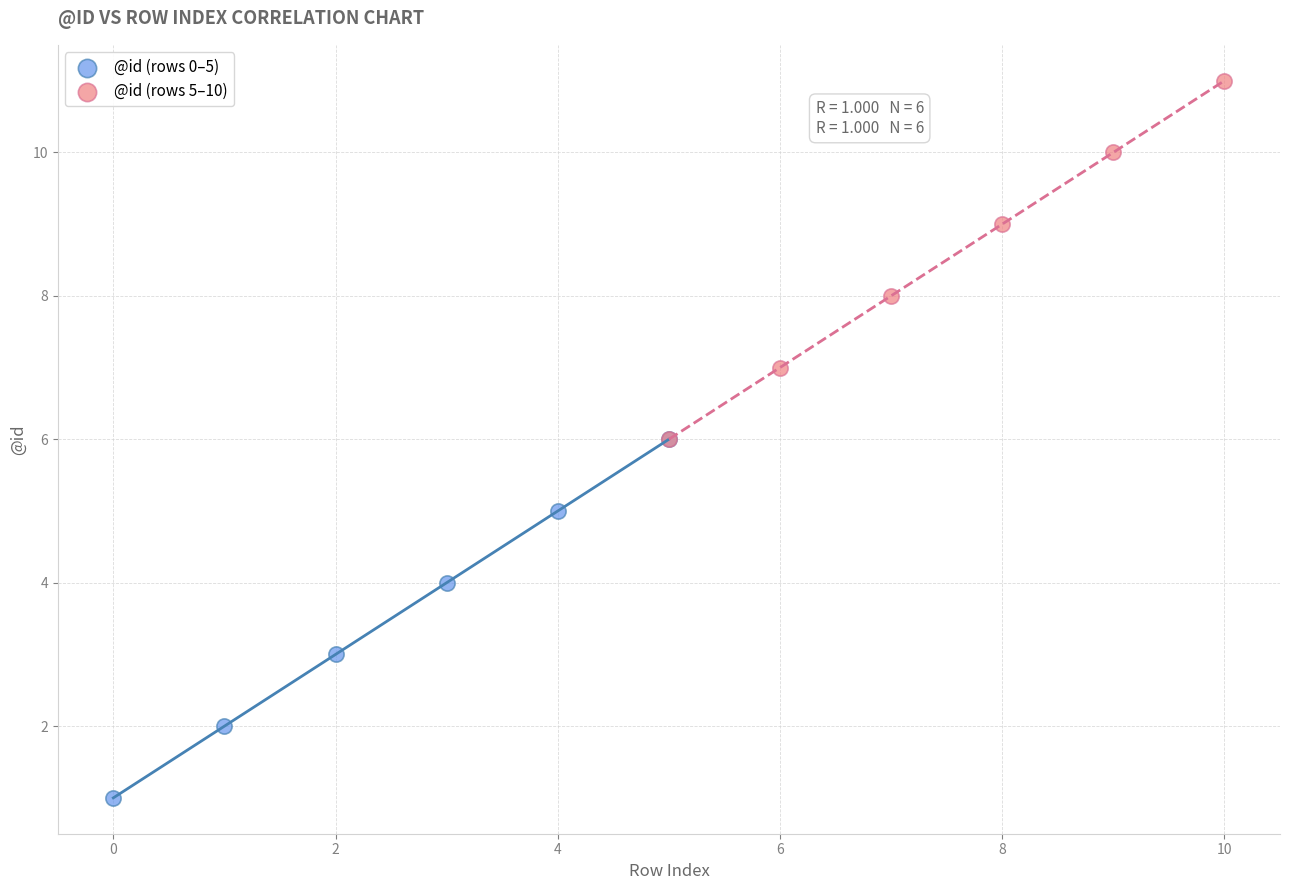

Which series contains the lowest Y value?

@id (rows 0–5)